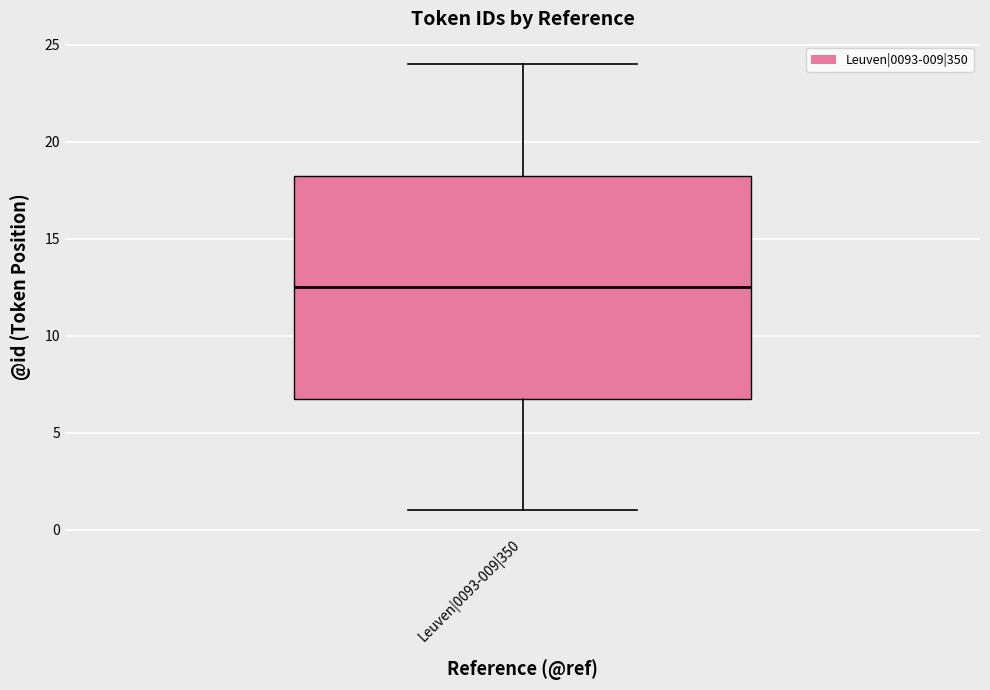

Read this box plot against the y-axis: the position of the median line, the range covered by the box, and the ends of both whiskers. The values are not printed on the chart, so give them approximately, as read against the axis.

median 12.5, box 7.0 to 18.5, whiskers 1.0 to 24.0